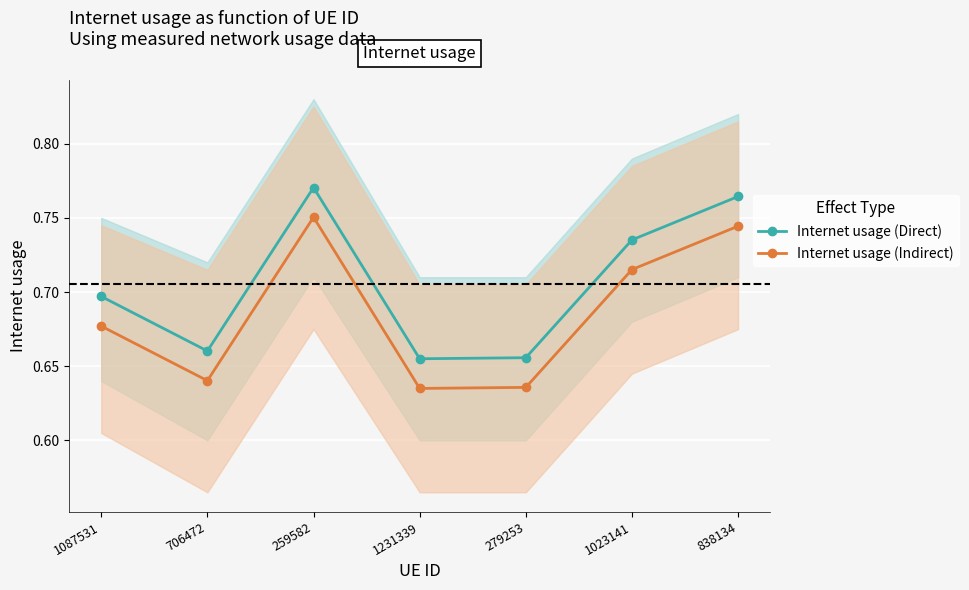

True or false: Internet usage (Indirect) has a value of 0.6 at 706472.

True